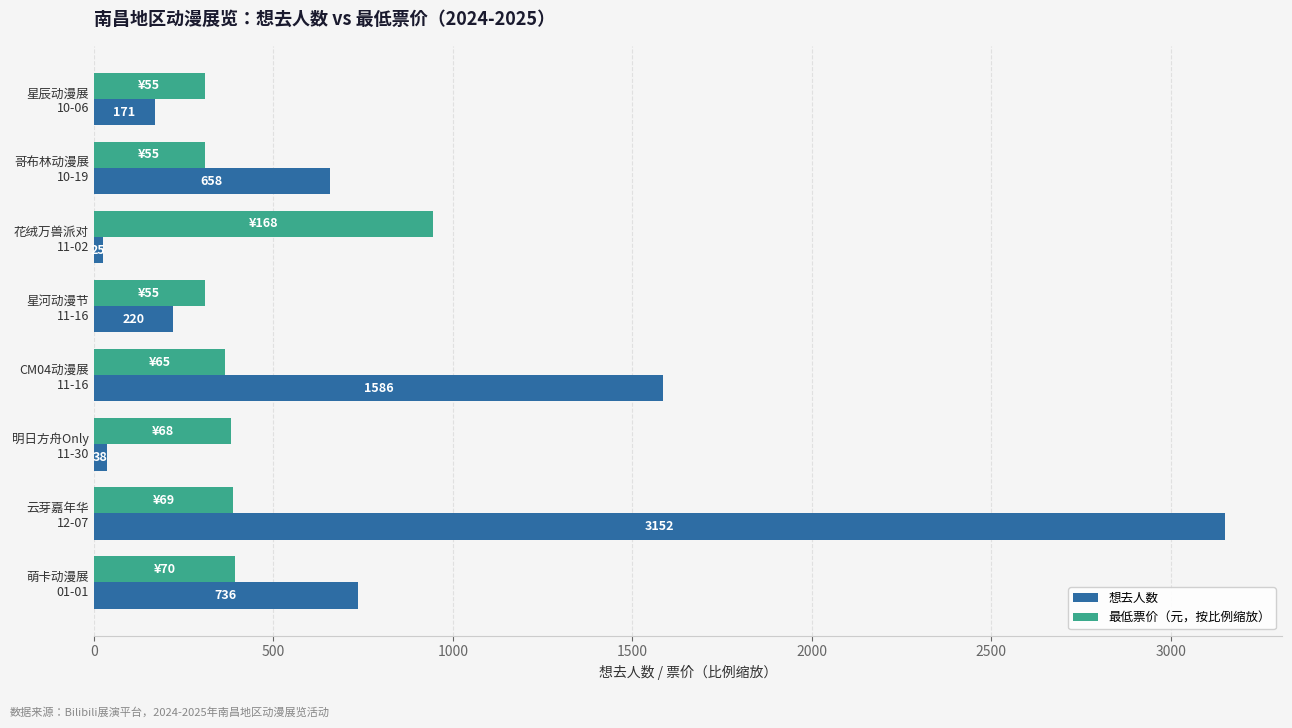

Which category has the highest value across all series?

云芽嘉年华
12-07